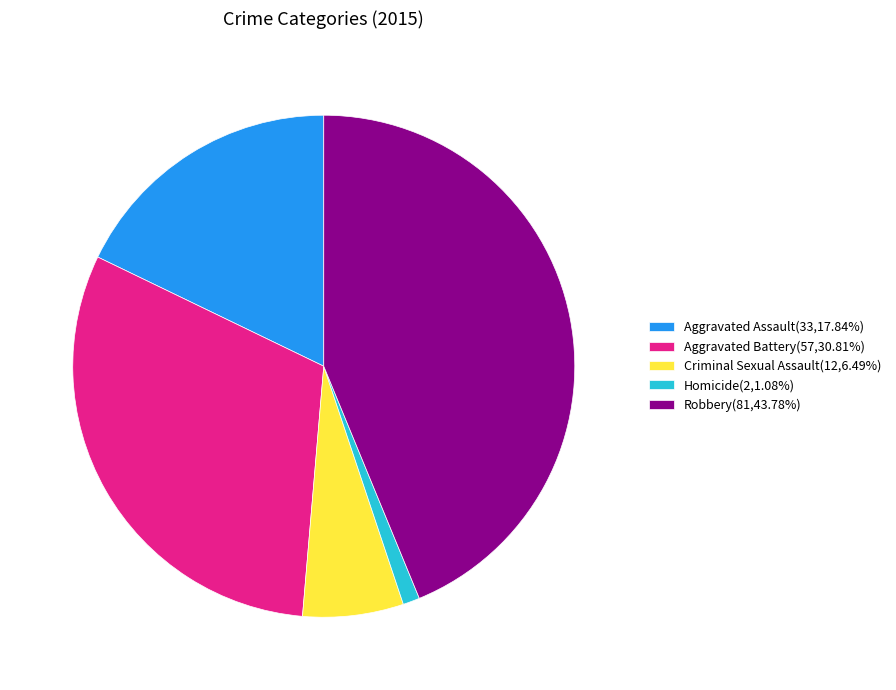

Is there any slice that represents more than half of the pie?

No